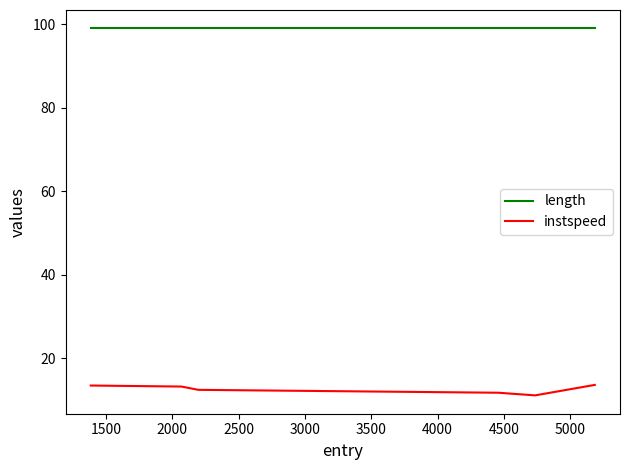

Does the chart display data point markers on the line(s)?

No